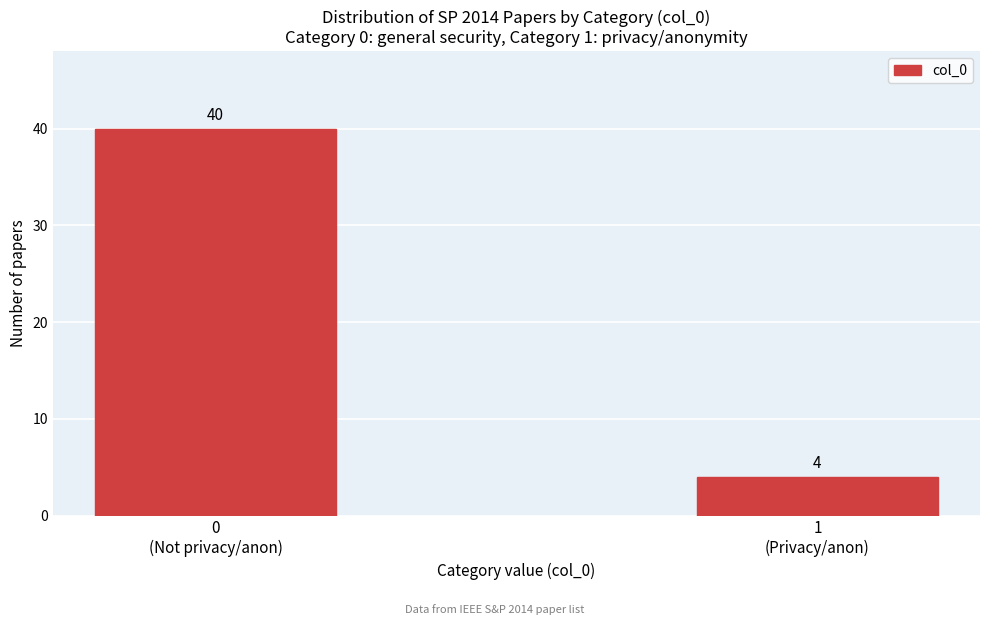

What is the value of the 2nd bar from the left?

4